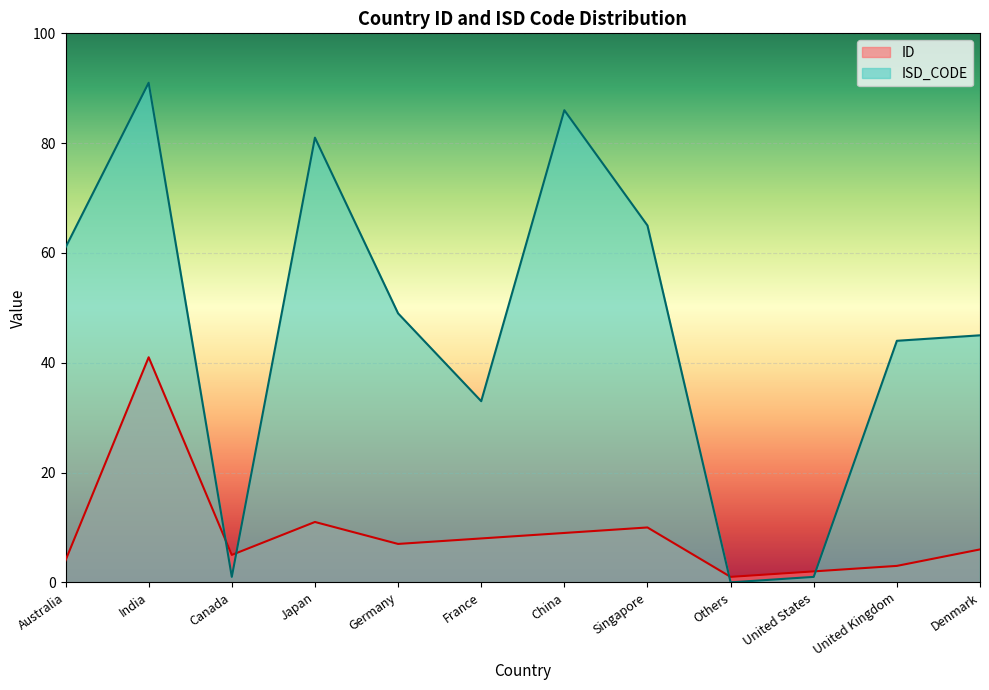

What is the difference between the ID values at Japan and China?

2